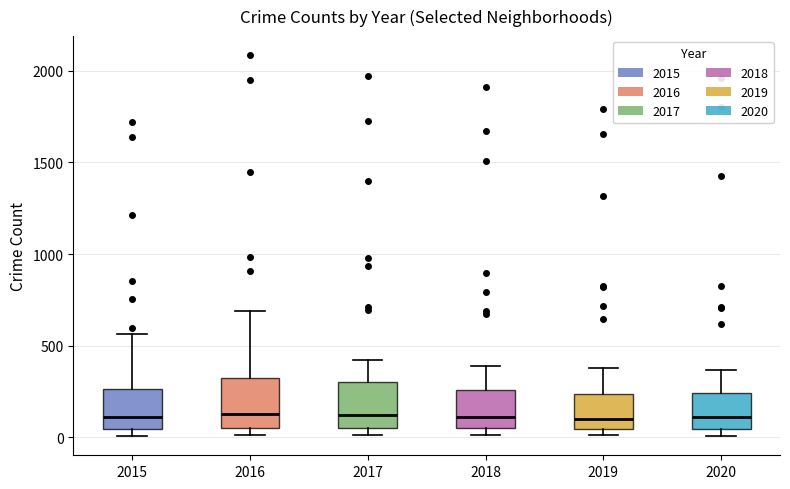

Where does the upper whisker of the box at x = 2015 end on the y-axis? The values are not printed on the chart, so give them approximately, as read against the axis.

550